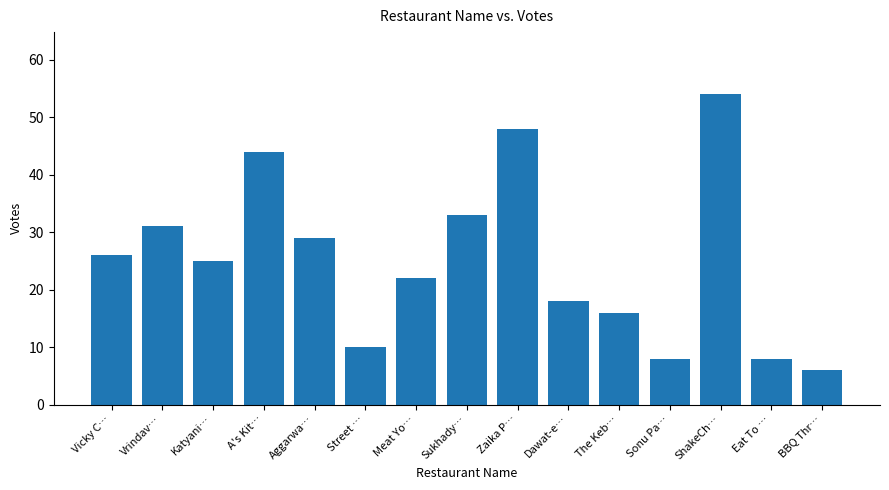

Which label corresponds to the smallest value in the chart?

BBQ Thr…